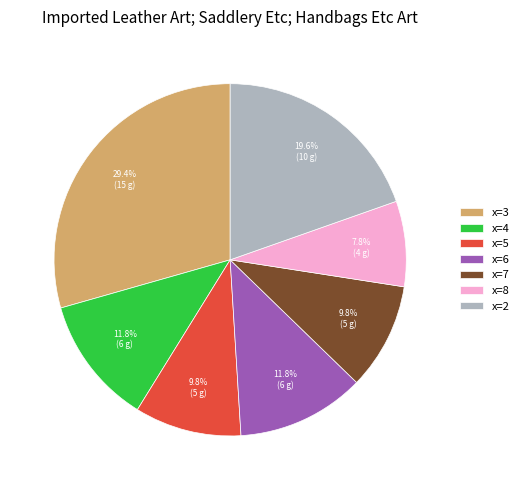

What is the largest slice in the pie chart?

x=3